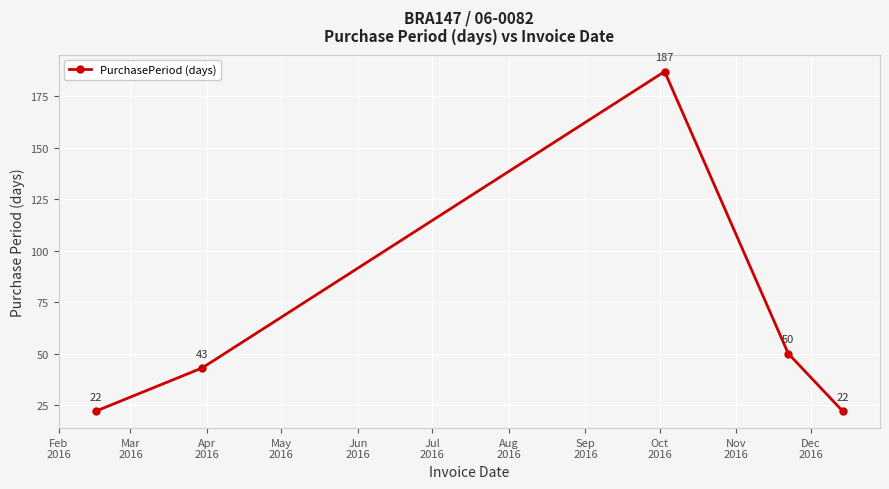

True or false: the data has more than 2 interior local peaks.

False